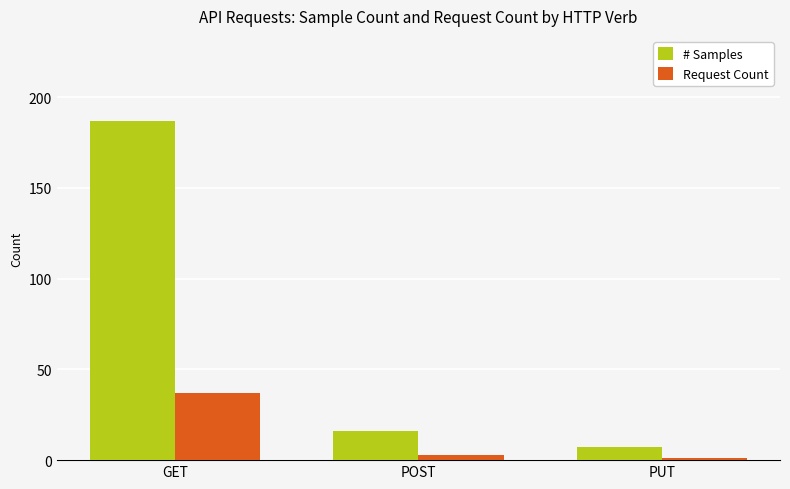

Reading right to left, extract all data points from this chart.

# Samples: PUT=7	POST=16	GET=187
Request Count: PUT=1	POST=3	GET=37